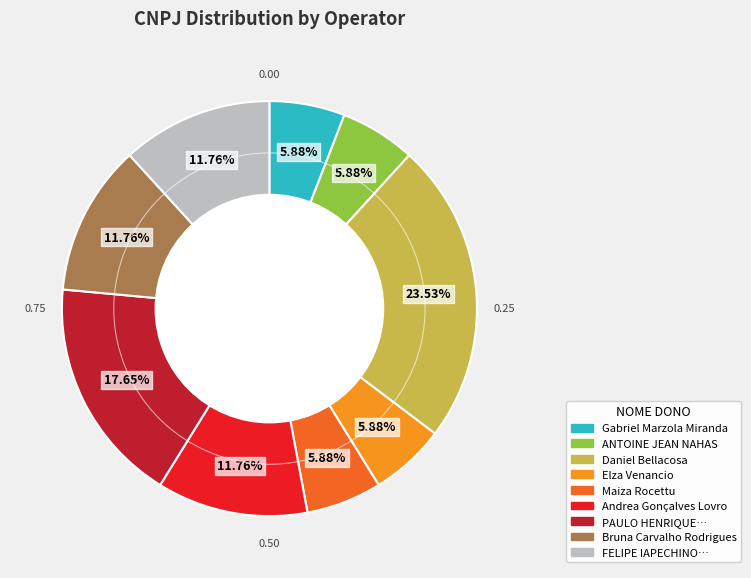

Is ANTOINE JEAN NAHAS the majority of the pie?

No